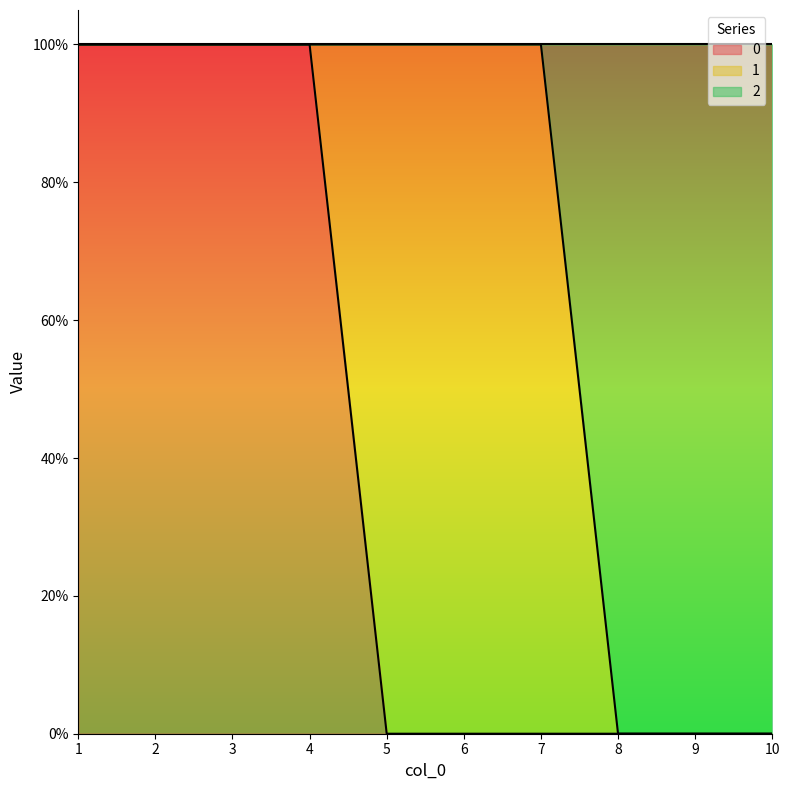

What are all the series names shown in the legend?

0, 1, 2